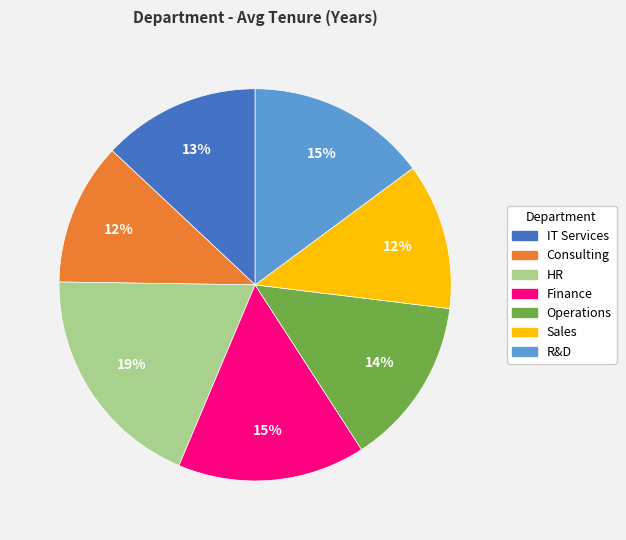

What percentage is the Sales slice, to the nearest percent?

12%